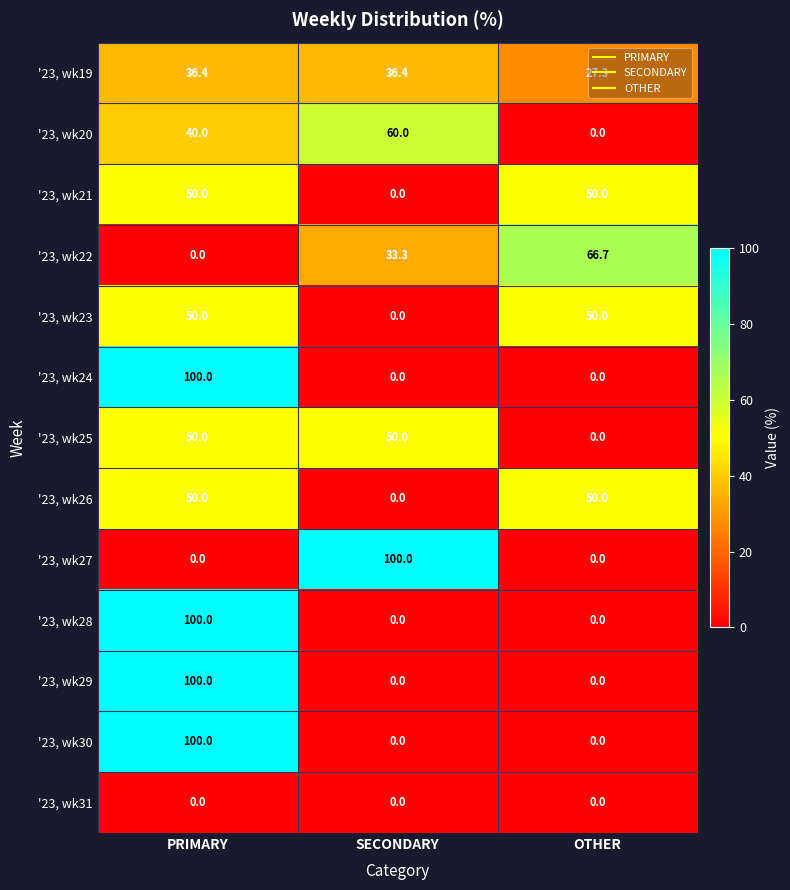

At which category is the sum across all series the highest?

PRIMARY